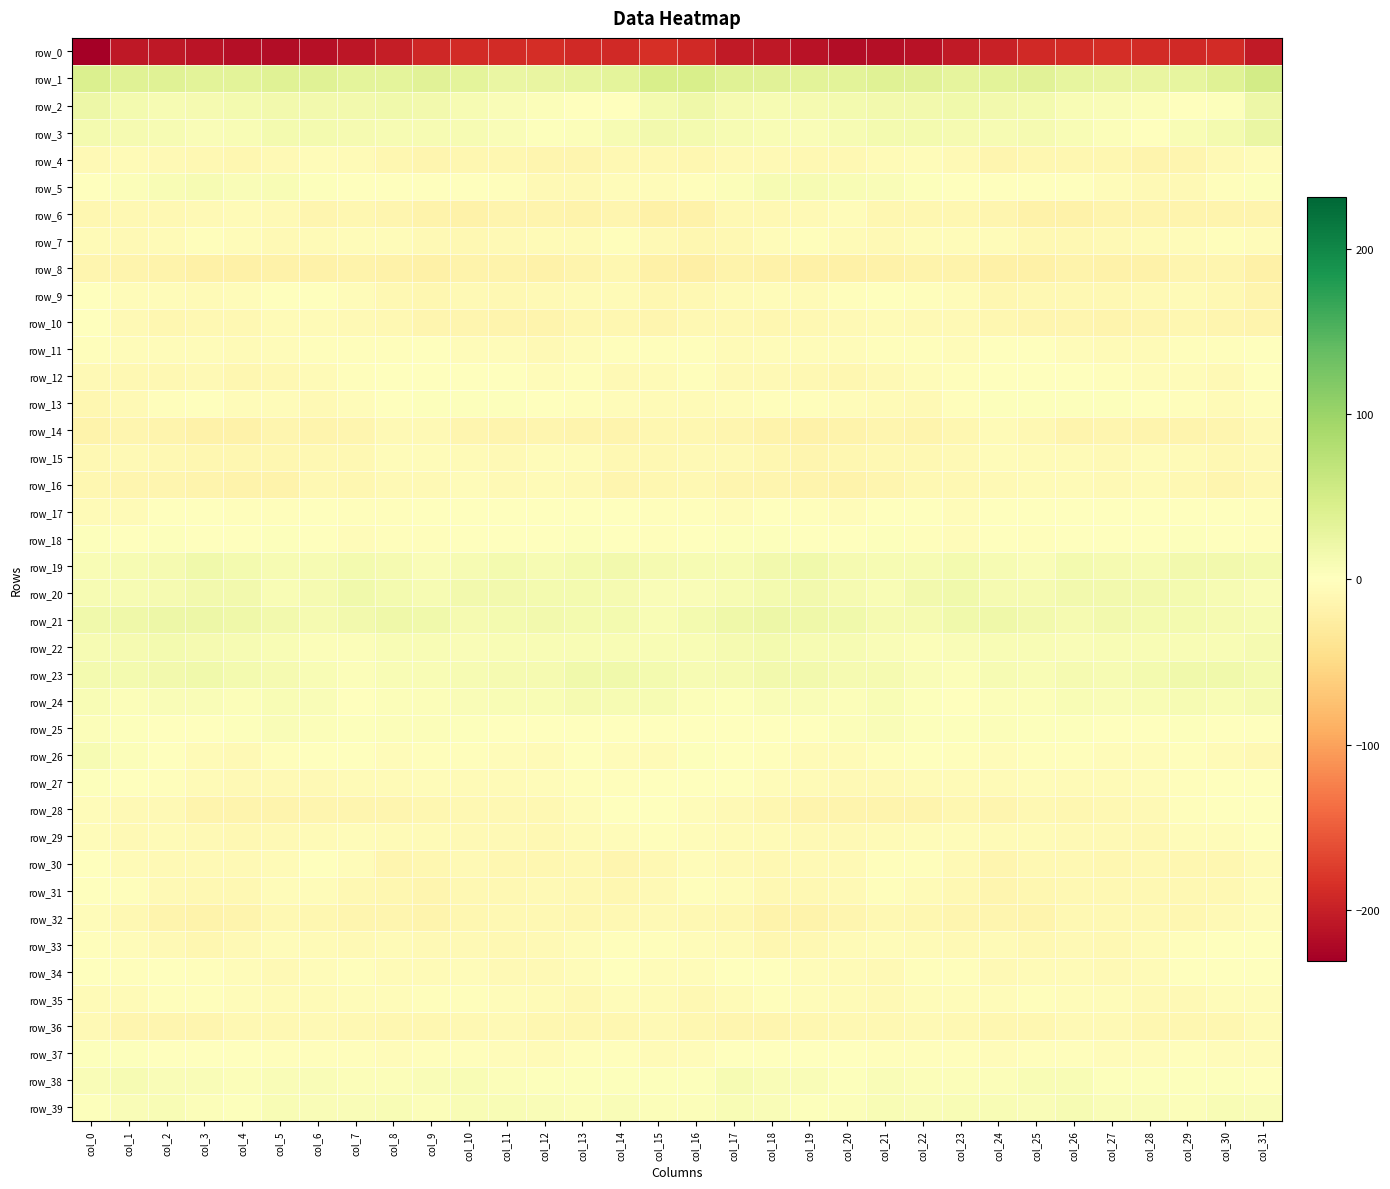

What is the difference between the second highest and minimum values in the row_3 series?

14.2